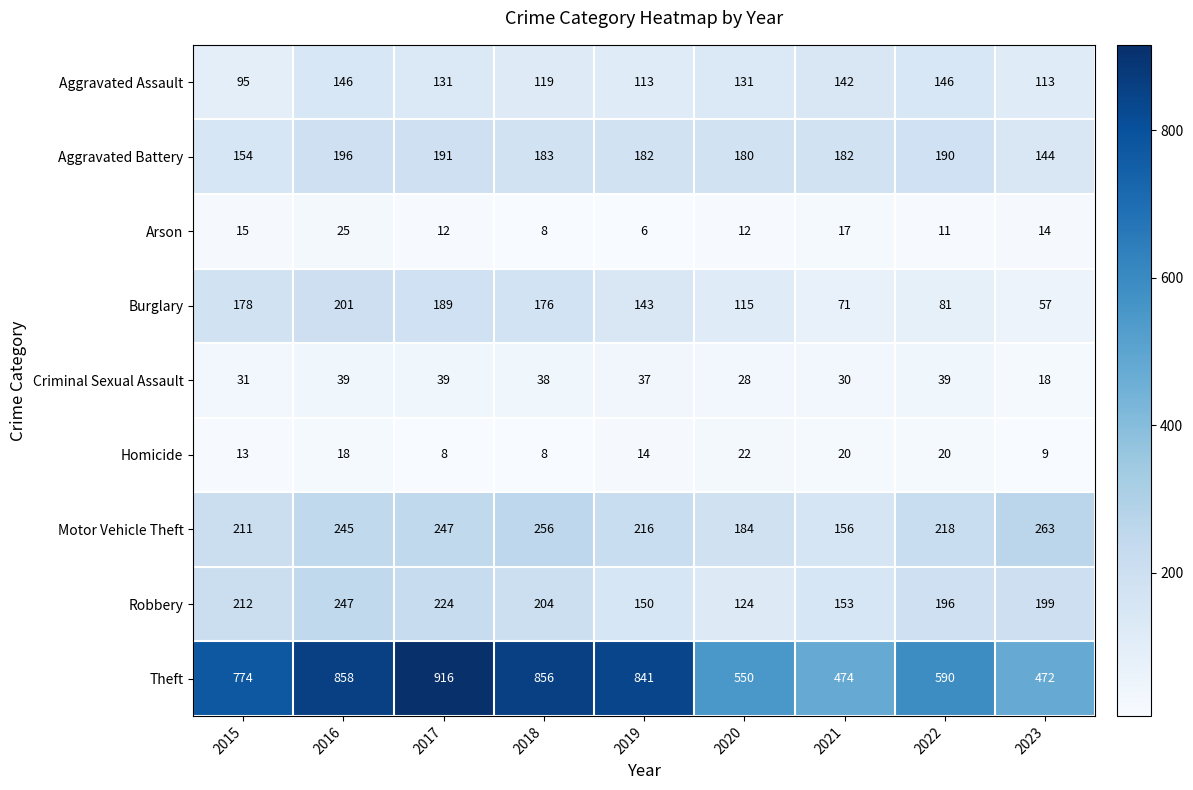

Which series changed the most between 2016 and 2020?

Theft